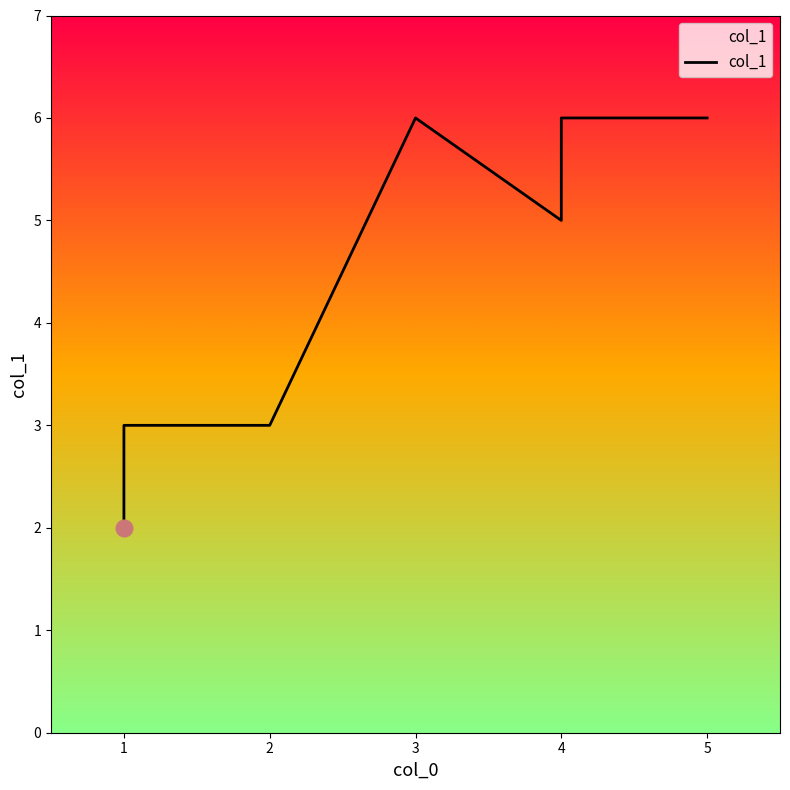

Which has a higher value, 1 or 3?

3